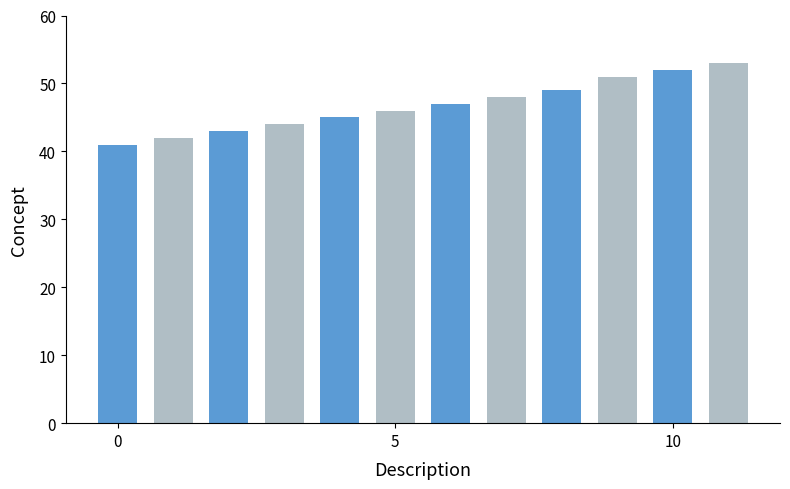

Reading left to right, extract all data points from this chart.

41	42	43	44	45	46	47	48	49	51	52	53